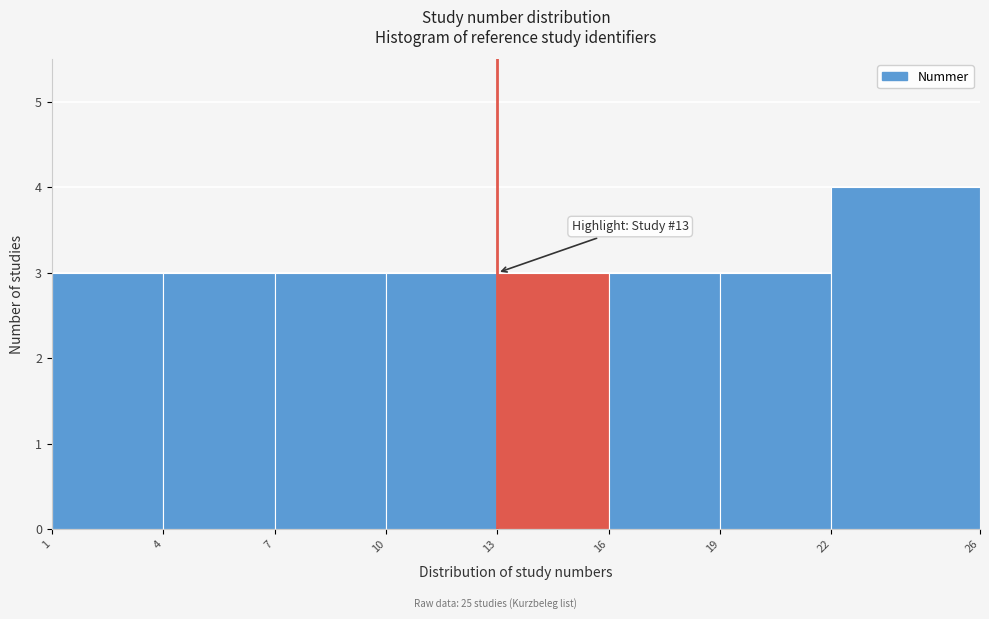

Over which range of the x-axis is the bar tallest?

22 to 26